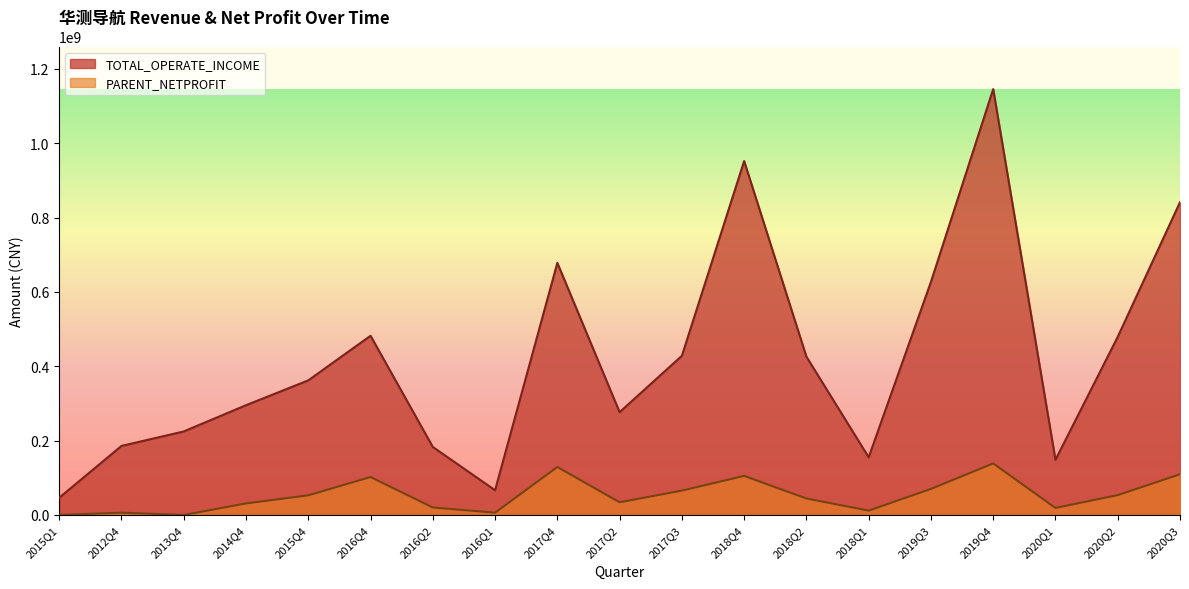

True or false: PARENT_NETPROFIT and TOTAL_OPERATE_INCOME intersect in this chart.

False